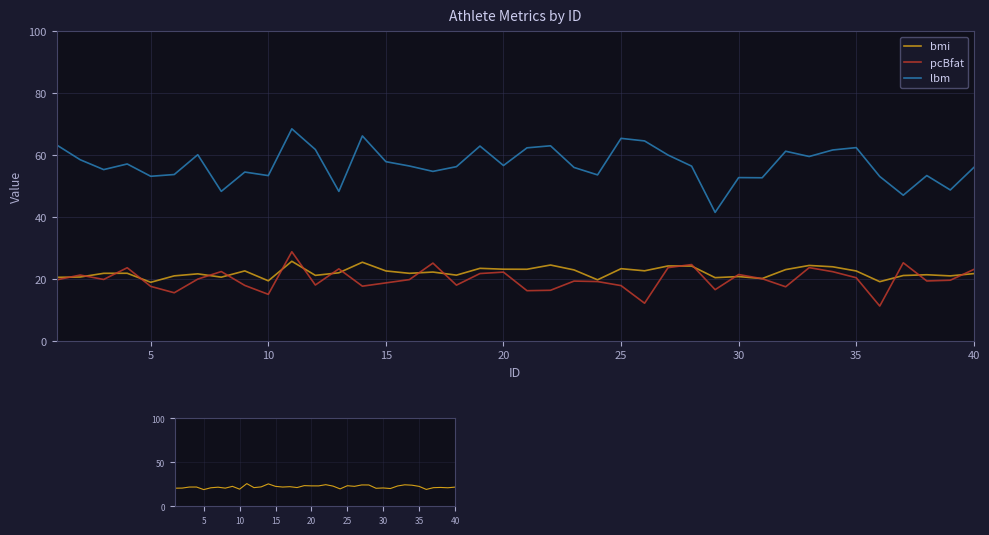

How many data points in lbm are above 56?

24